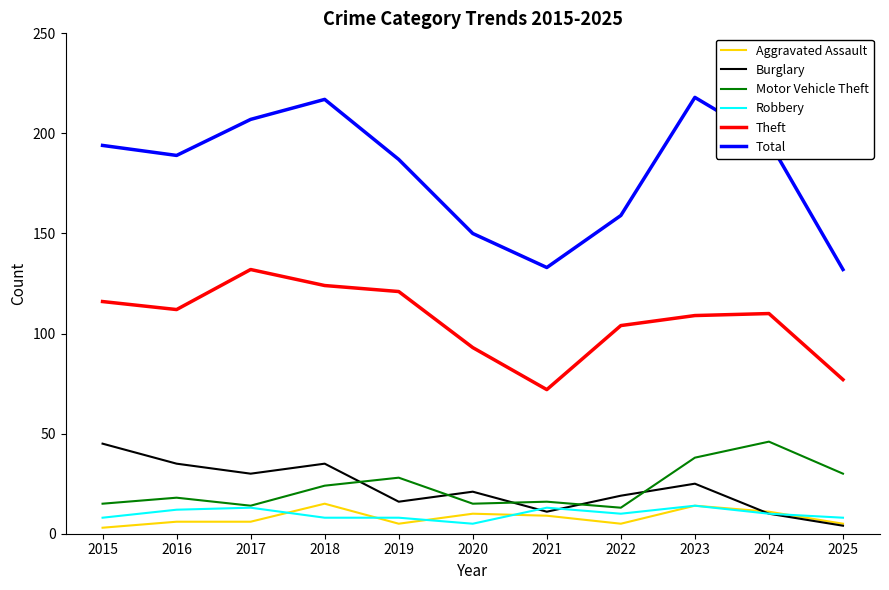

Rank the series at 2019 from lowest to highest value.

Aggravated Assault, Robbery, Burglary, Motor Vehicle Theft, Theft, Total